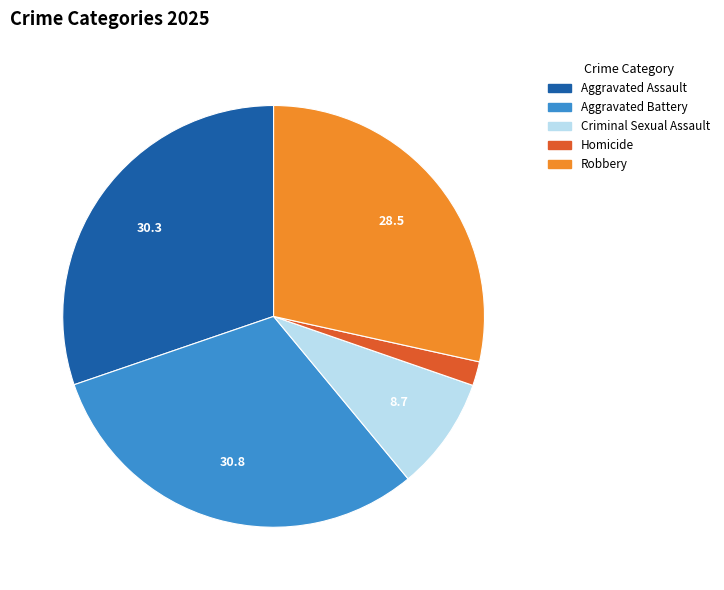

Is there any slice that represents more than half of the pie?

No